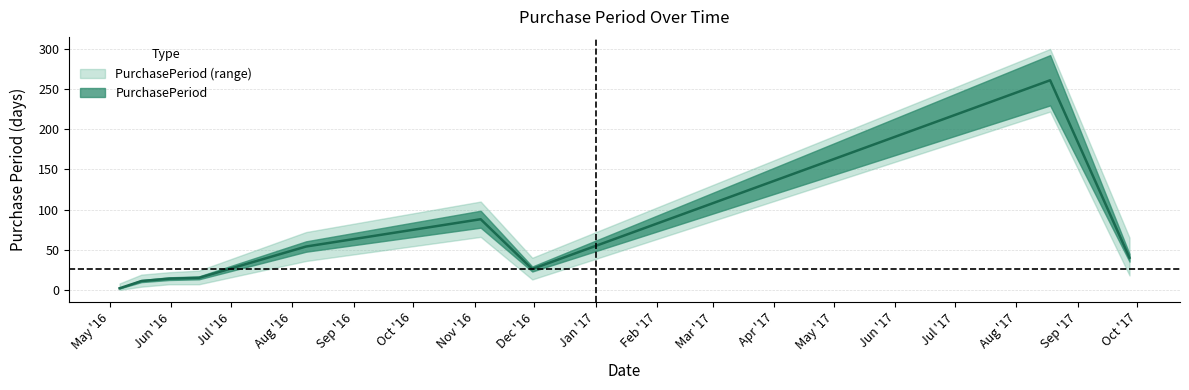

The chart shows a value of 21 at 2016-05-31. True or false?

False